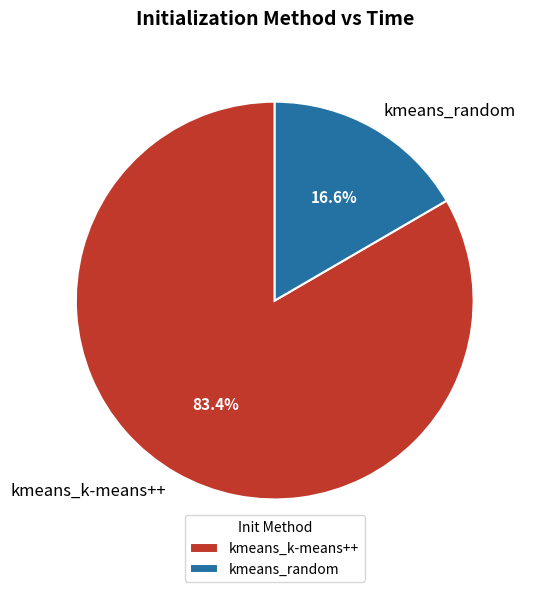

Do kmeans_k-means++ and kmeans_random together represent more than half of the pie?

Yes